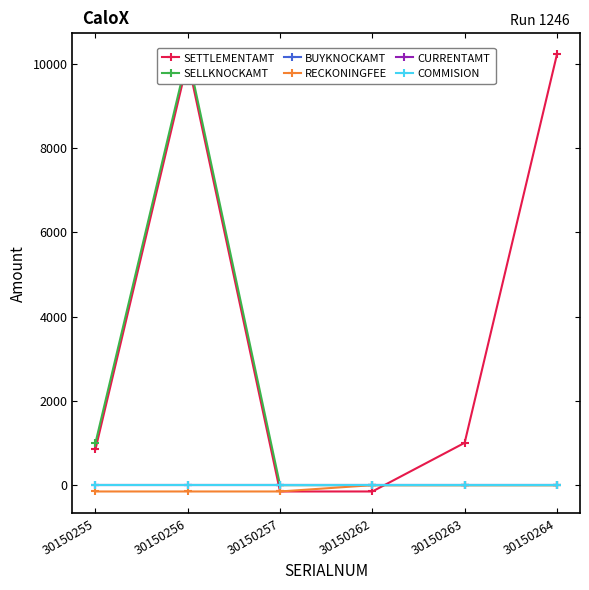

True or false: RECKONINGFEE has more than 2 points higher than both neighbors.

False